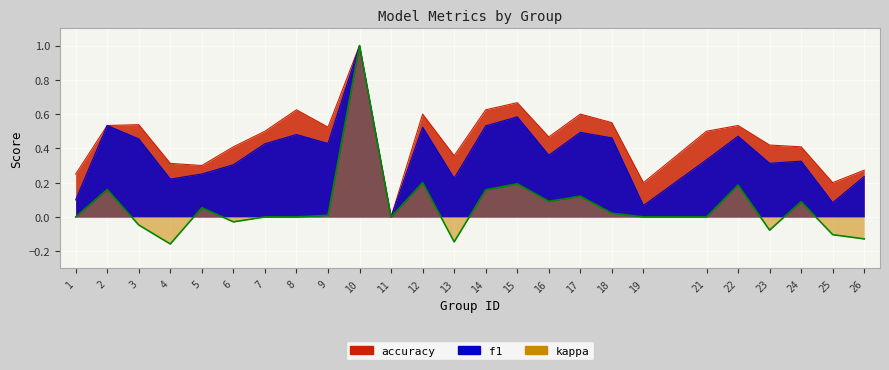

What is the minimum value shown in the chart?

-0.2